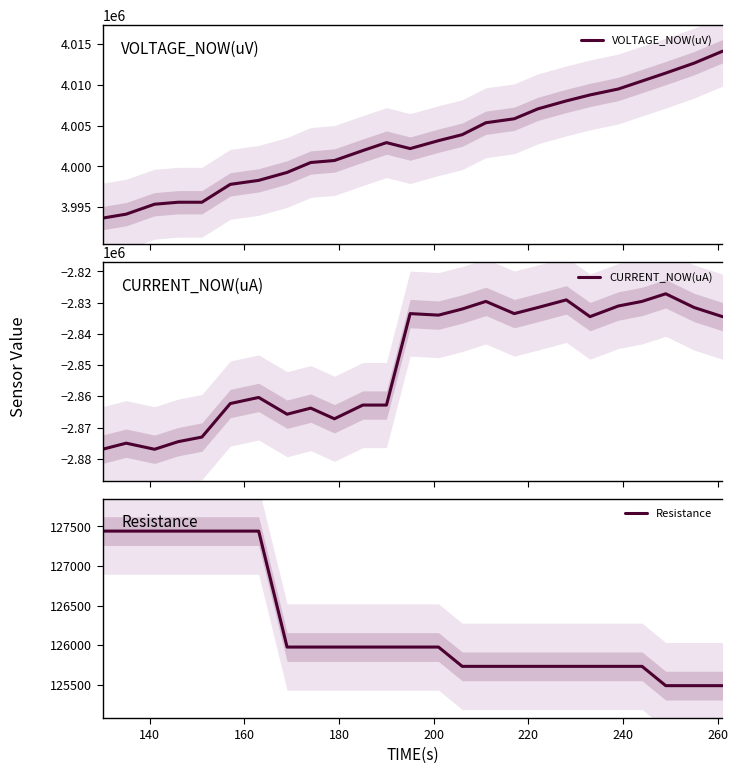

What are all the series names shown in the legend?

VOLTAGE_NOW(uV), CURRENT_NOW(uA), Resistance